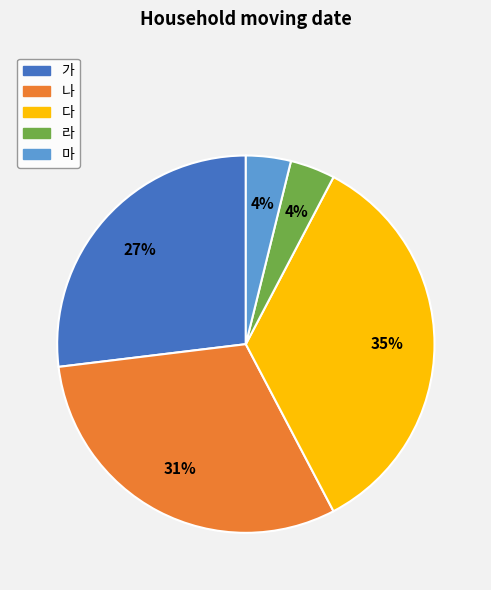

Which slice is the largest?

다